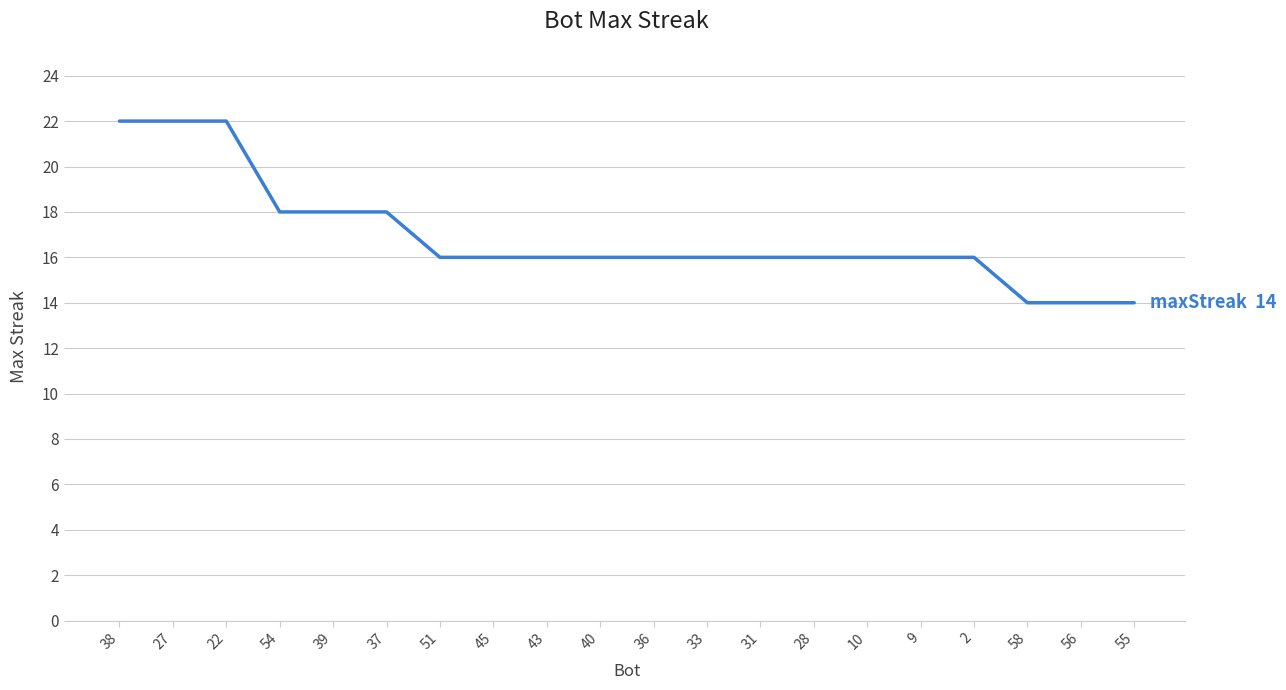

What is the ratio of the value at 9 to the value at 38?

0.7